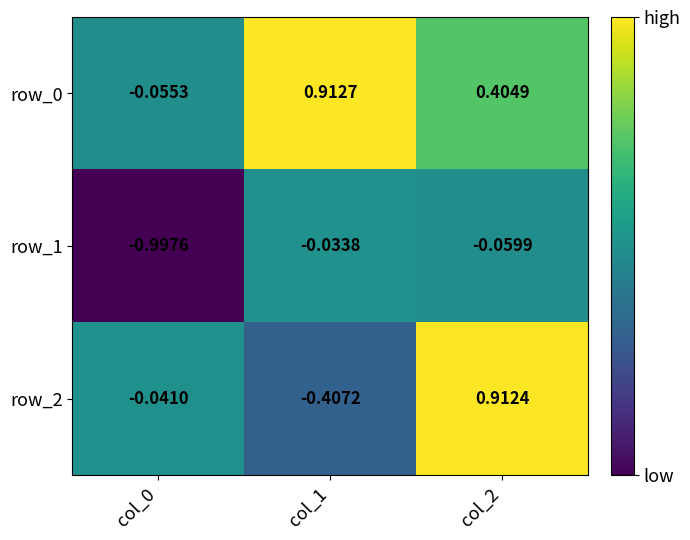

Is the value of row_1 at col_1 greater than the value of row_0 at col_0?

Yes